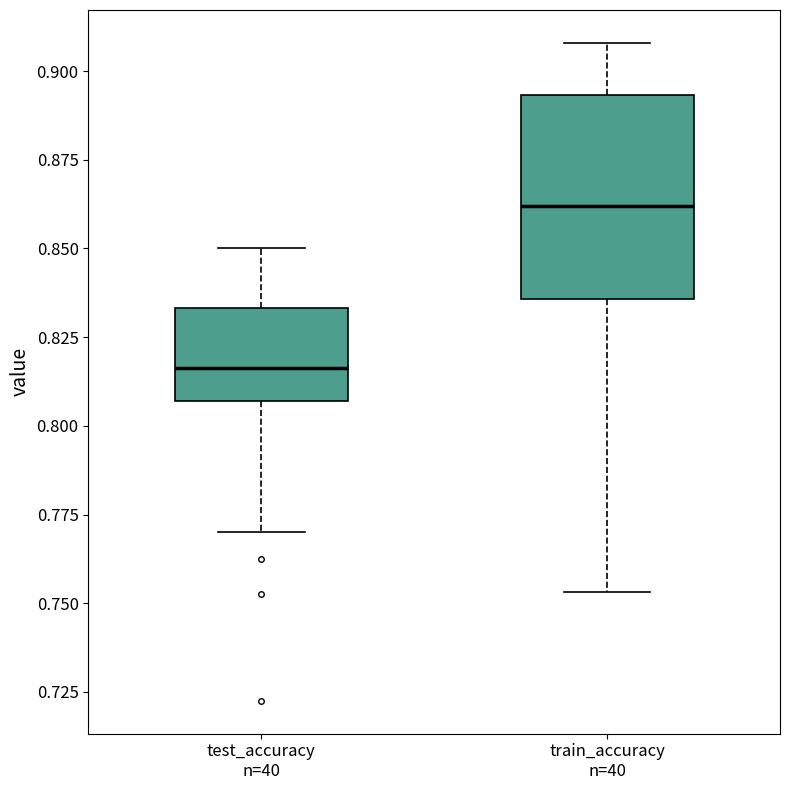

Reading left to right, transcribe this box plot: for each box, give where its median line is, the range the box spans, and where its two whiskers end, as read against the y-axis. The values are not printed on the chart, so give them approximately, as read against the axis.

test_accuracy n=40: median 0.815, box 0.805 to 0.835, whiskers 0.770 to 0.850
train_accuracy n=40: median 0.860, box 0.835 to 0.895, whiskers 0.755 to 0.910